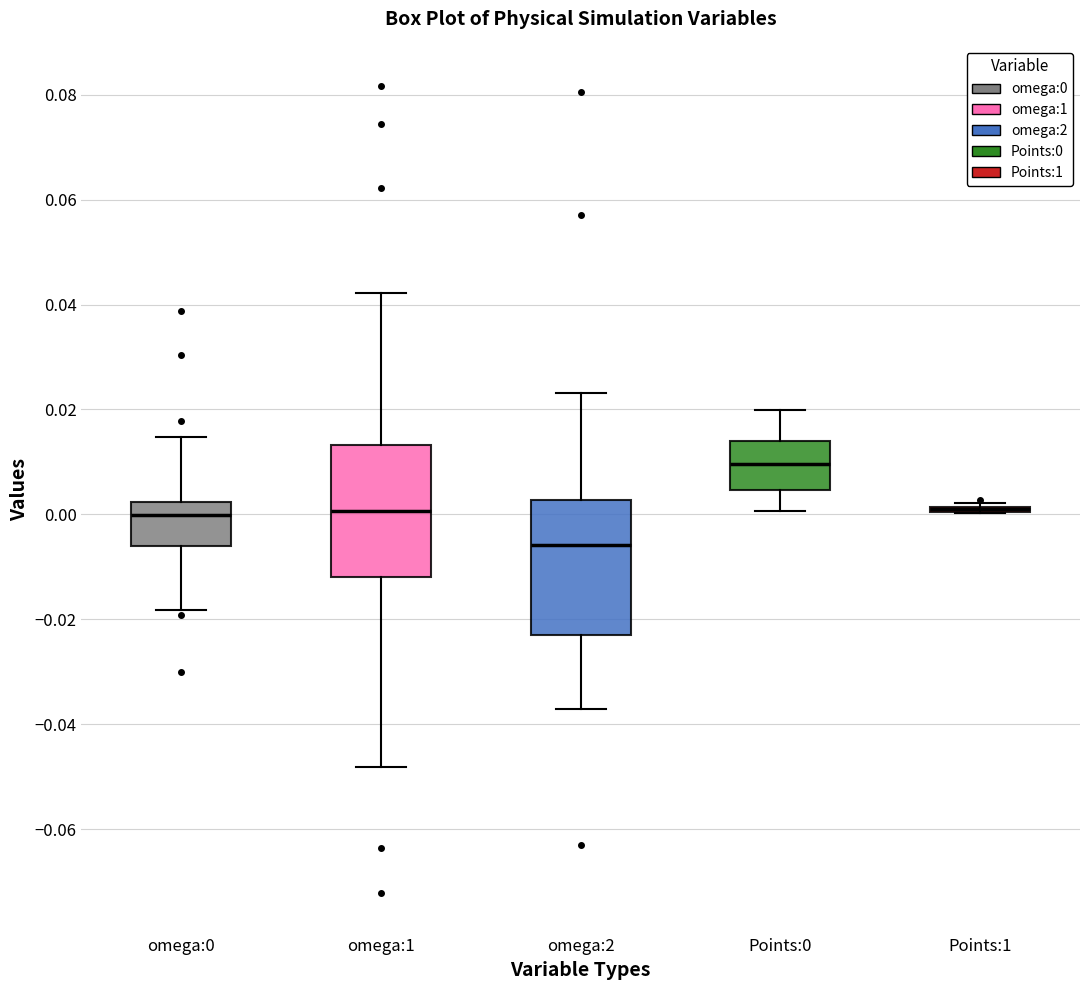

Reading left to right, transcribe this box plot: for each box, give where its median line is, the range the box spans, and where its two whiskers end, as read against the y-axis. The values are not printed on the chart, so give them approximately, as read against the axis.

omega:0: median 0.000, box -0.006 to 0.002, whiskers -0.018 to 0.014
omega:1: median 0.000, box -0.012 to 0.014, whiskers -0.048 to 0.042
omega:2: median -0.006, box -0.022 to 0.002, whiskers -0.038 to 0.024
Points:0: median 0.010, box 0.004 to 0.014, whiskers 0.000 to 0.020
Points:1: box collapsed to a line at 0.000, whiskers 0.000 to 0.002